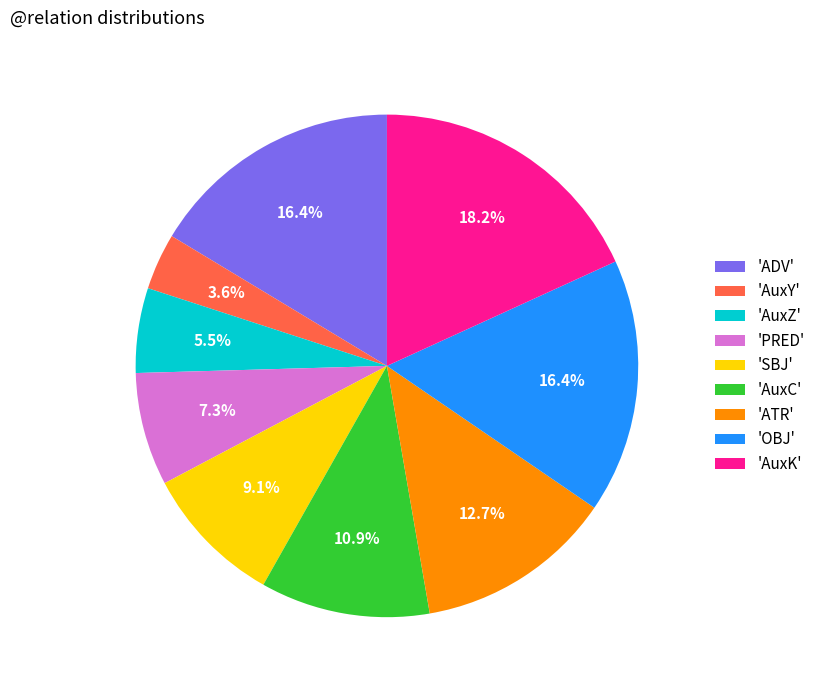

Is there a majority slice in this chart?

No